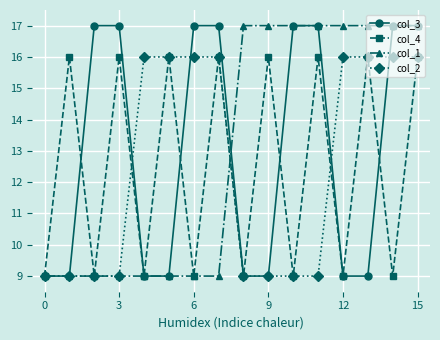

Does the chart have visible grid lines?

Yes